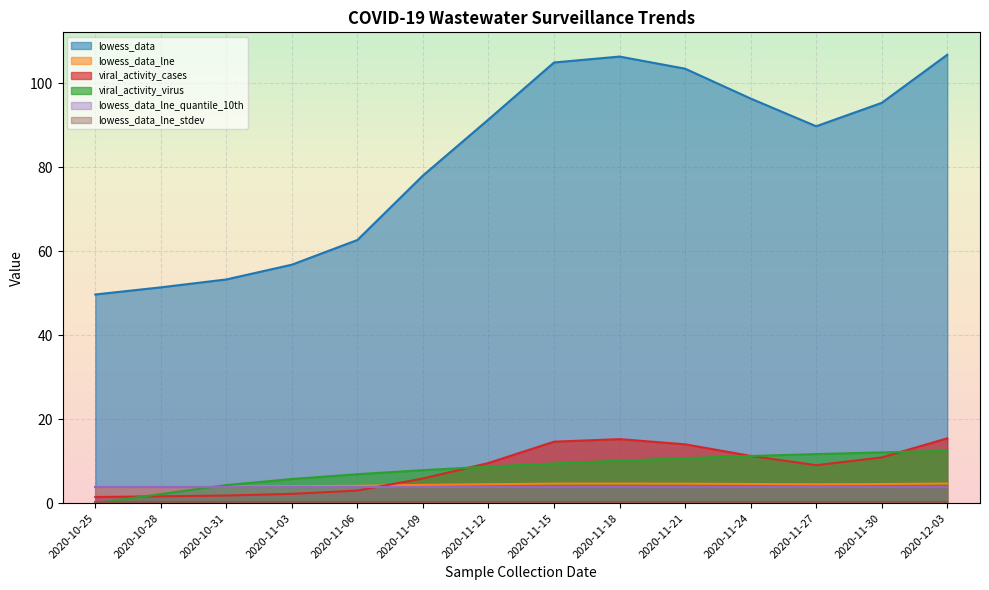

What is the value of the viral_activity_cases point at the 1st from the left?

1.5